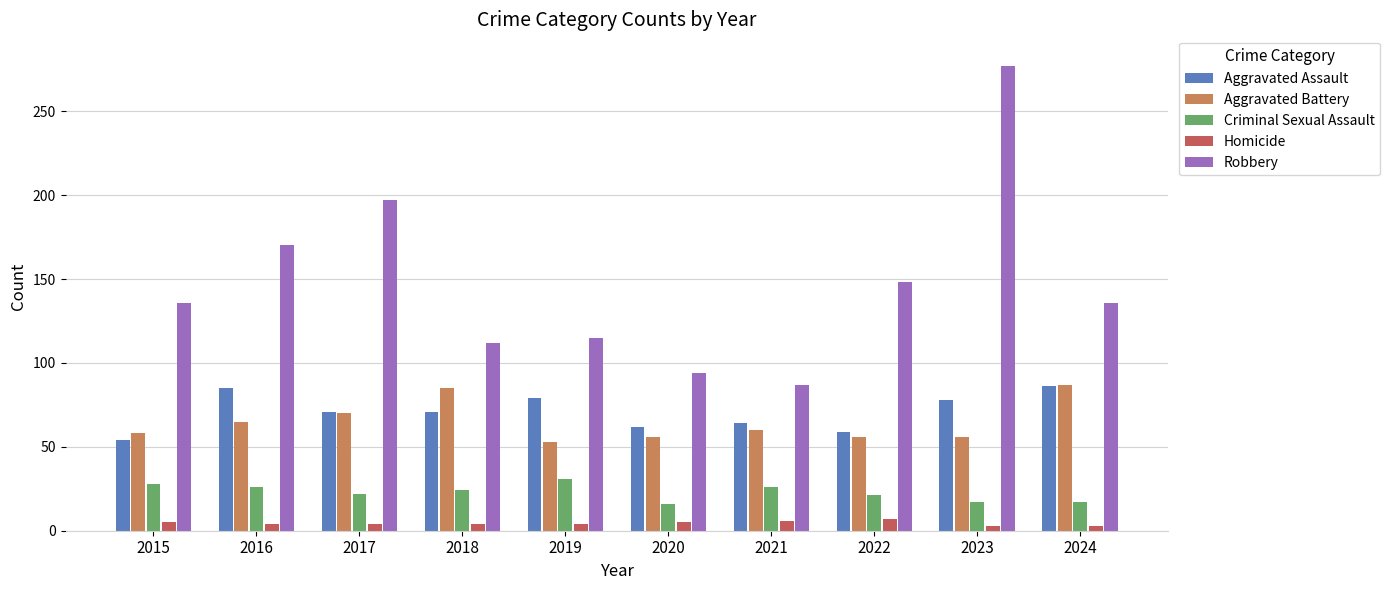

Which series has the widest spread of values?

Robbery